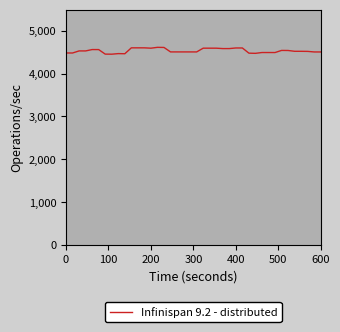

What is the difference between the maximum and minimum values?

160.0